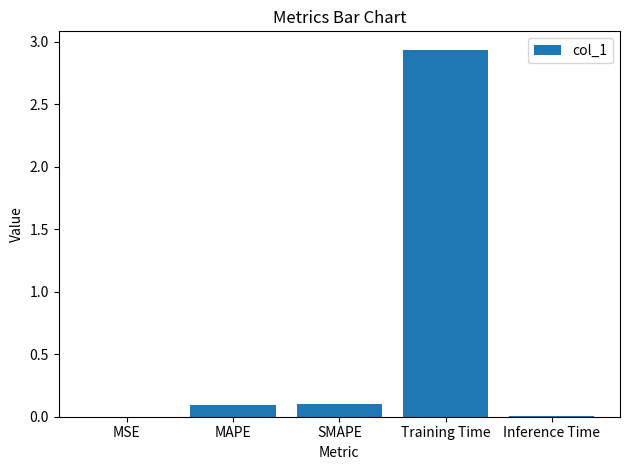

Are the bars horizontal?

No